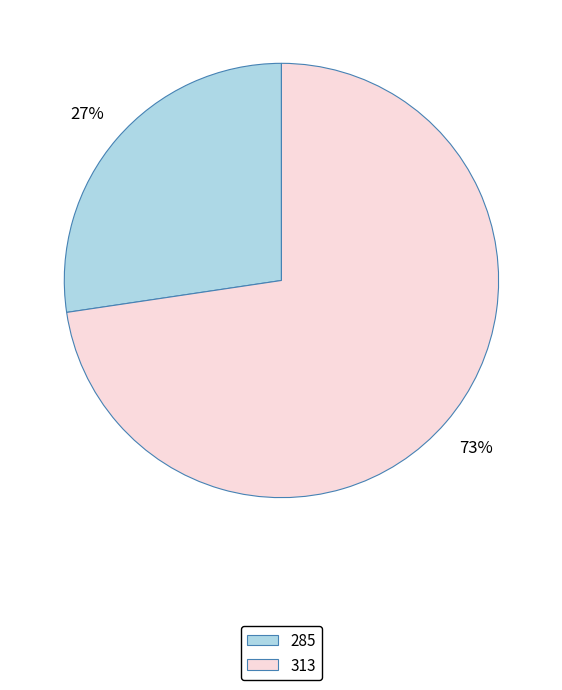

To the nearest percent, what percentage of the pie is 313?

73%